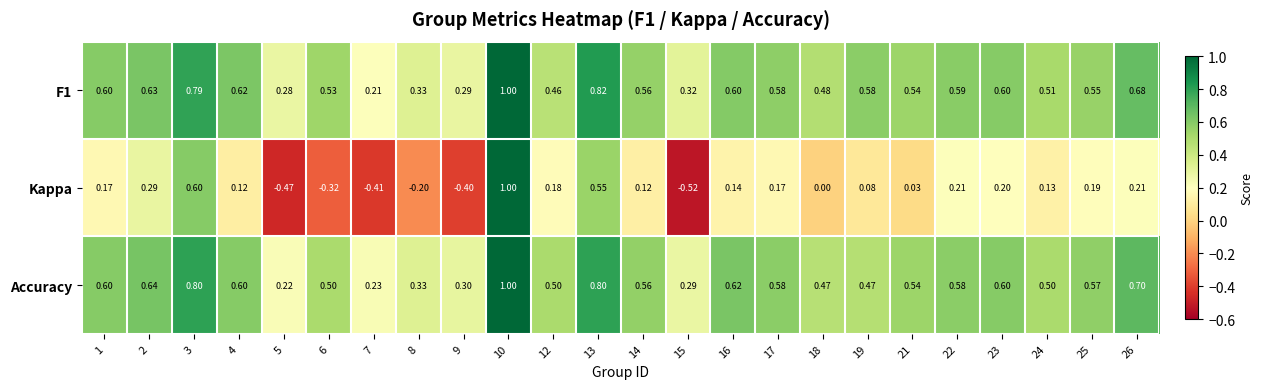

Between 8 and 24, which series saw the biggest shift?

Kappa